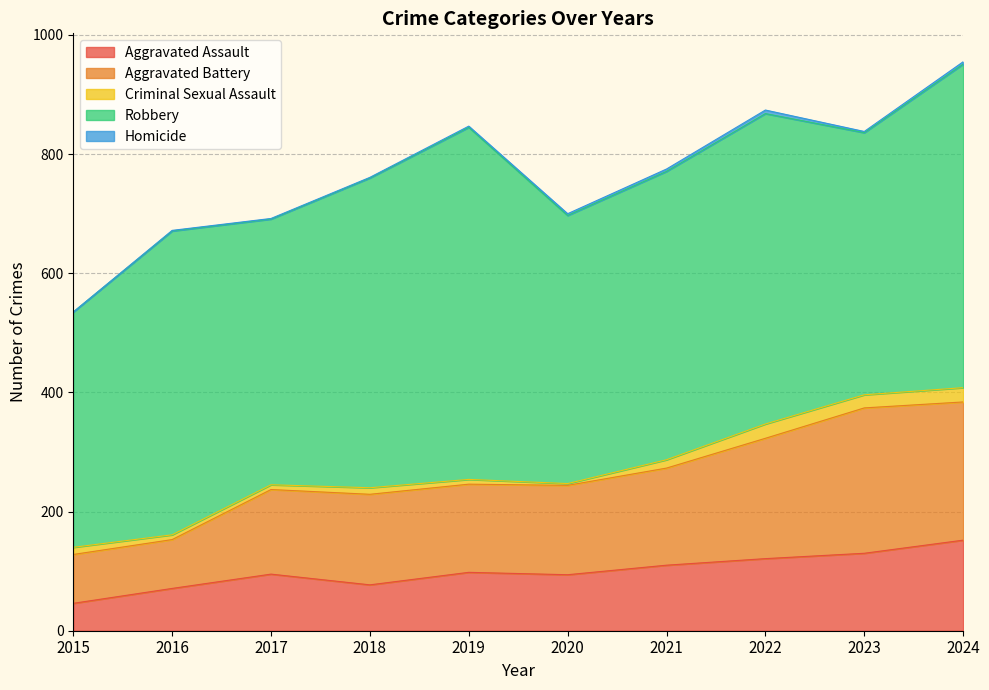

The Homicide series shows 2 at 2024. True or false?

False